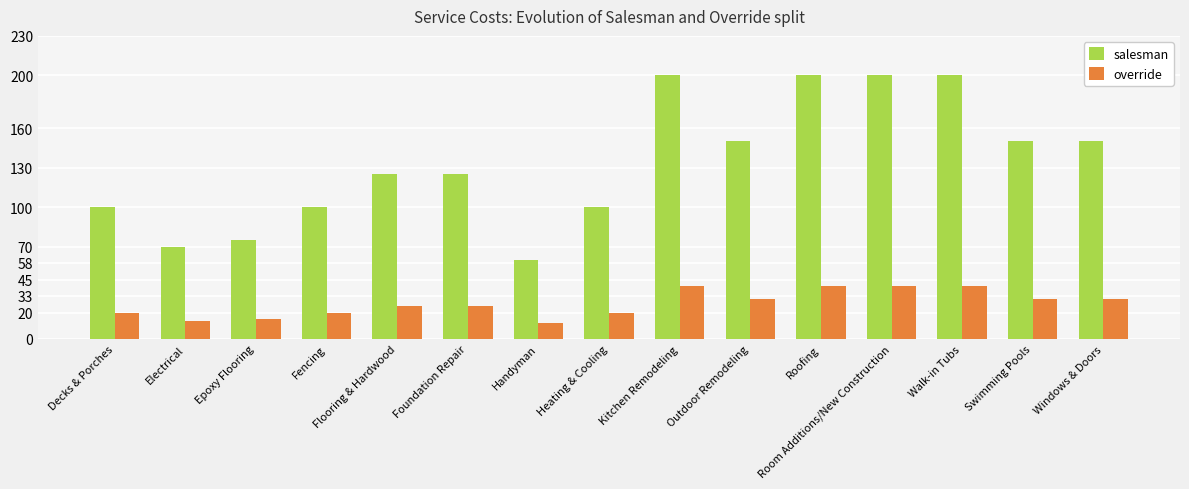

What is the difference between the highest and lowest values at Handyman?

48